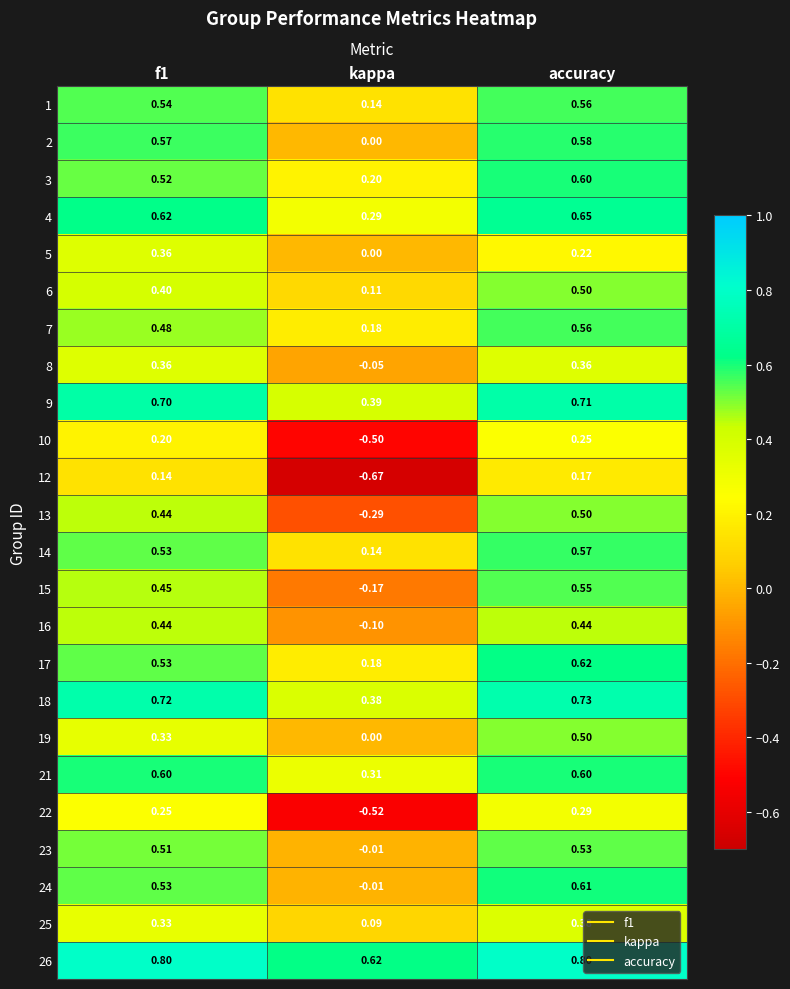

Is the value of 15 at kappa greater than the value of 4 at f1?

No